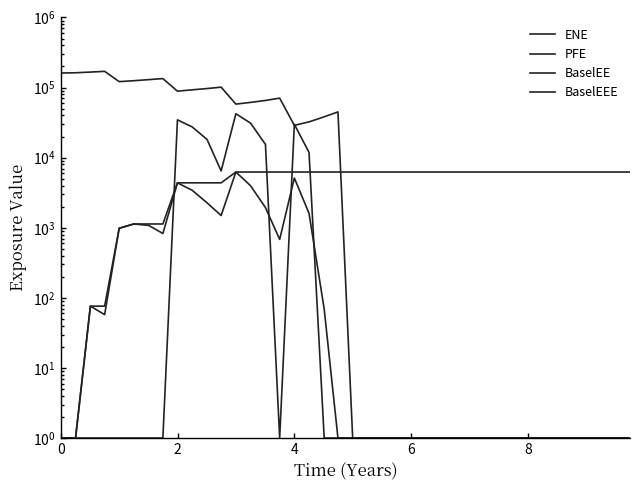

True or false: BaselEEE and ENE intersect in this chart.

True